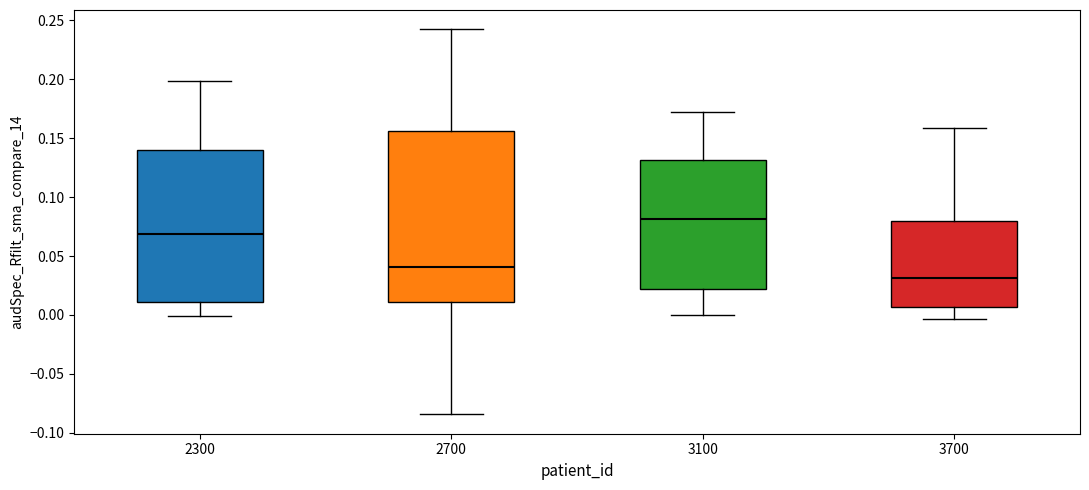

Reading left to right, transcribe this box plot: for each box, give where its median line is, the range the box spans, and where its two whiskers end, as read against the y-axis. The values are not printed on the chart, so give them approximately, as read against the axis.

2300: median 0.070, box 0.010 to 0.140, whiskers 0.000 to 0.200
2700: median 0.040, box 0.010 to 0.155, whiskers -0.085 to 0.240
3100: median 0.080, box 0.020 to 0.130, whiskers 0.000 to 0.170
3700: median 0.030, box 0.005 to 0.080, whiskers -0.005 to 0.160